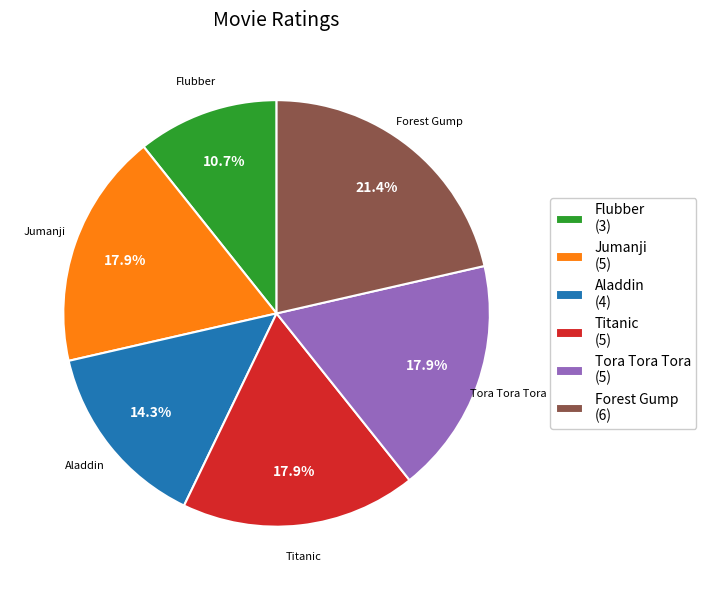

Is Aladdin the majority of the pie?

No